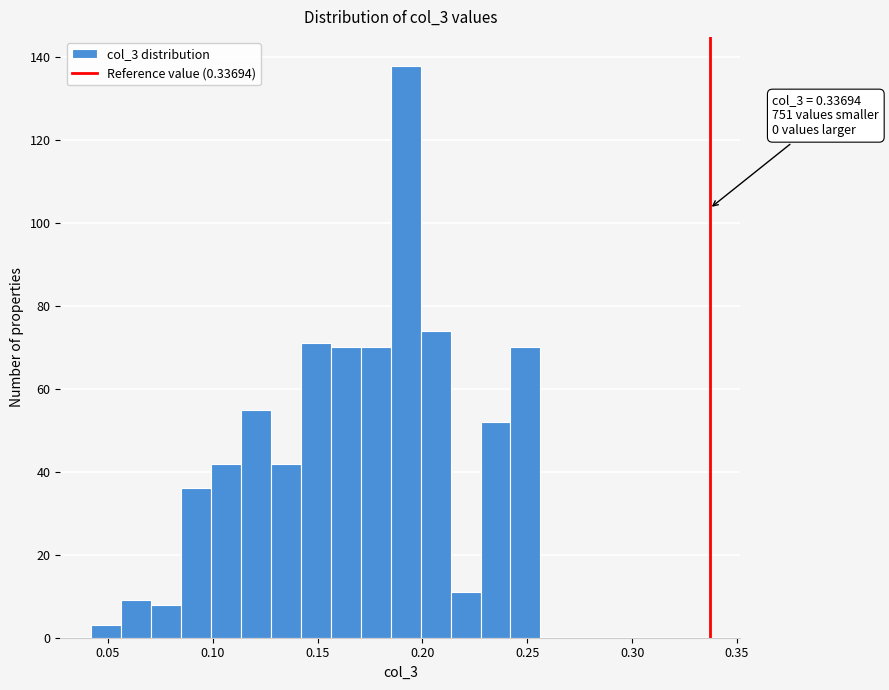

Read against the x-axis, roughly where is the centre of the tallest bar?

0.190